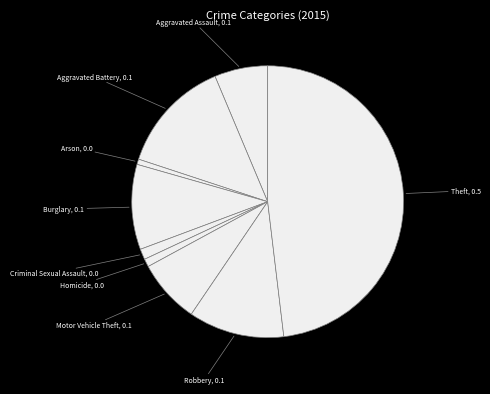

Which category has the biggest portion of the pie?

Theft